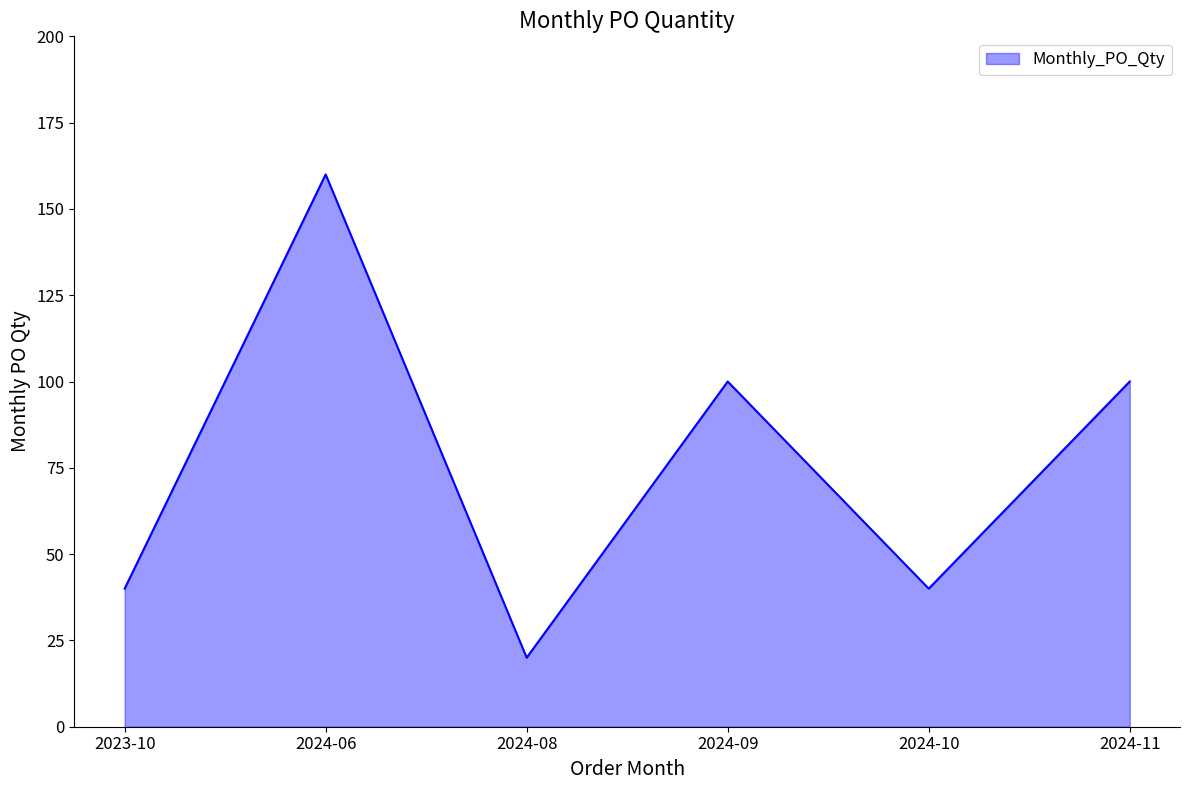

Reading left to right, transcribe all the data shown in this chart.

40	160	20	100	40	100